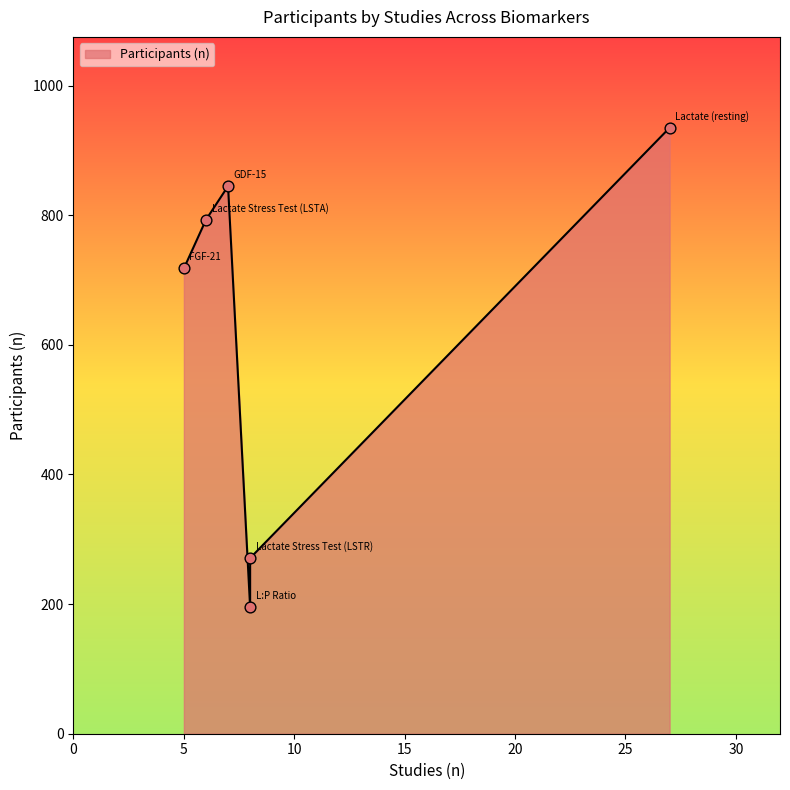

What is the change in value from GDF-15 to Lactate (resting)?

+90